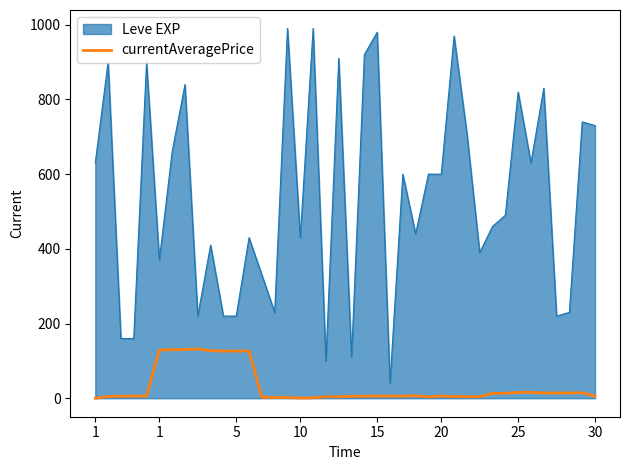

Which series has the largest total across all categories?

Leve EXP